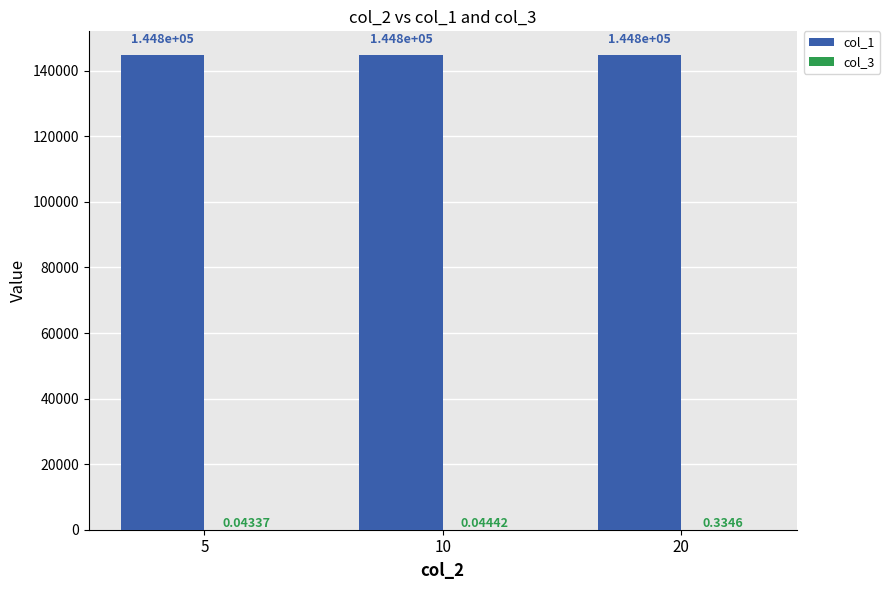

At which category is the sum across all series the highest?

20